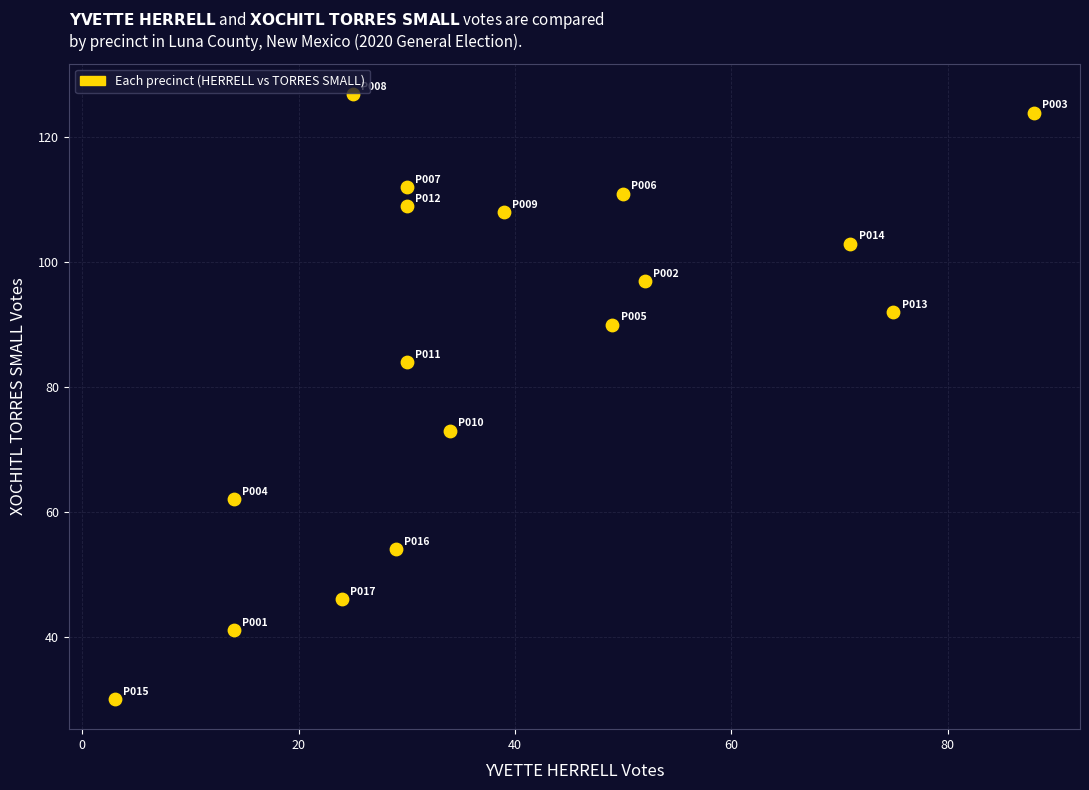

What is the range of X values (max minus min)?

85